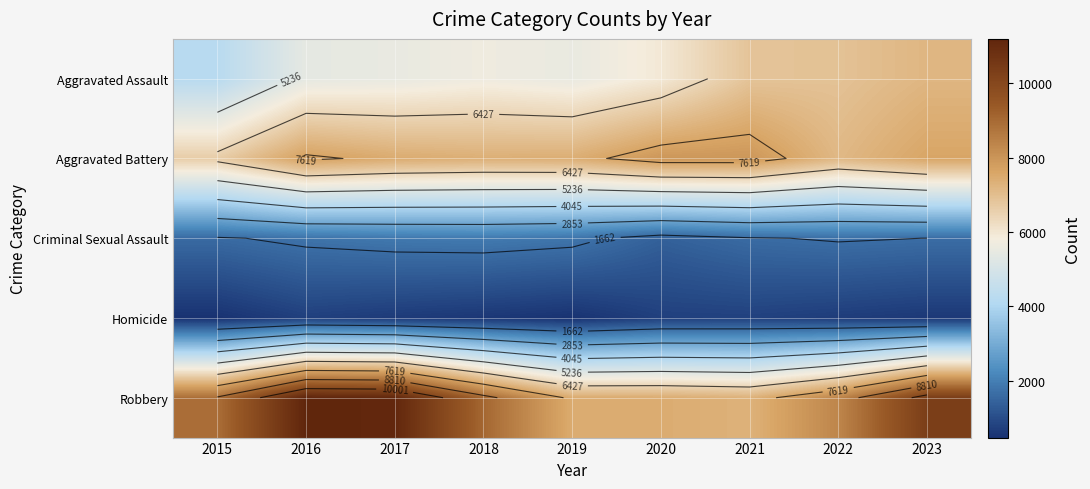

Between 2017 and 2019, which is larger?

2019